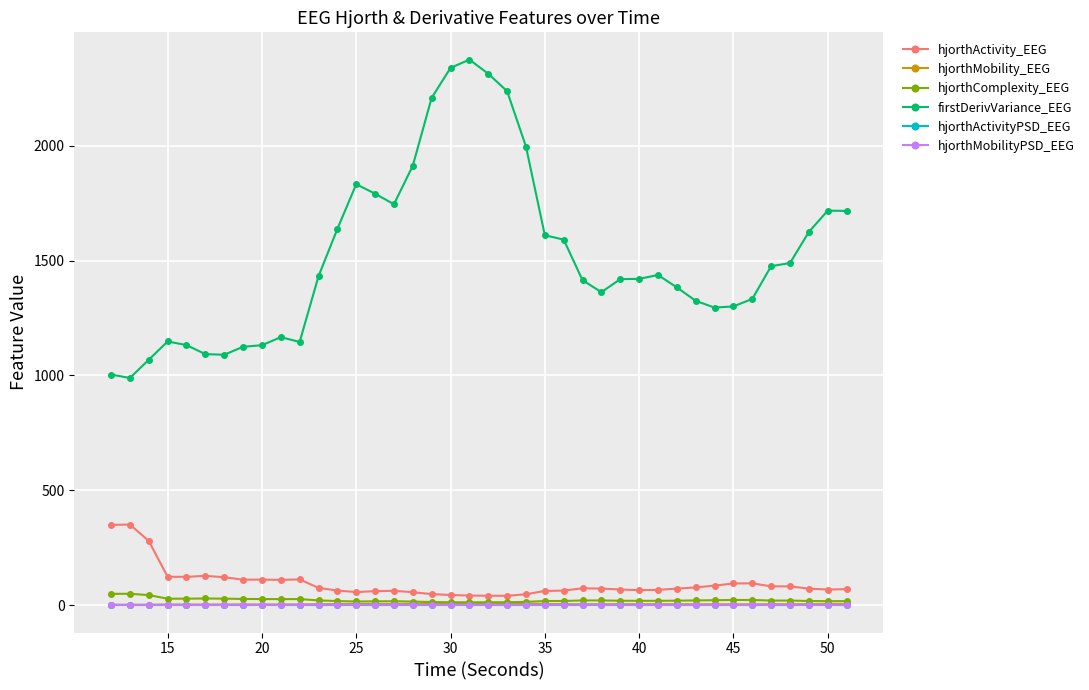

What is the highest value of the hjorthComplexity_EEG series?

49.9